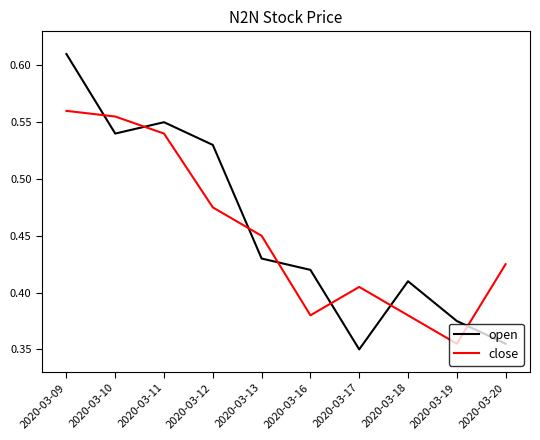

Which category has the highest value across all series?

2020-03-09